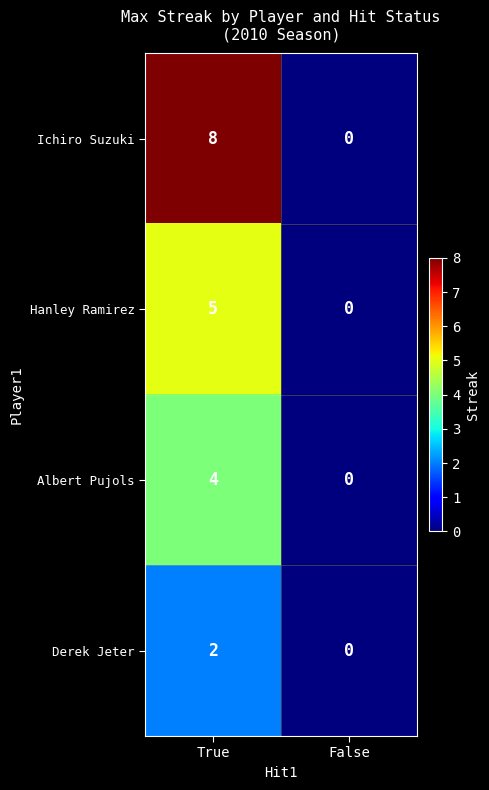

Rank the series by their maximum value, from lowest to highest.

Derek Jeter, Albert Pujols, Hanley Ramirez, Ichiro Suzuki